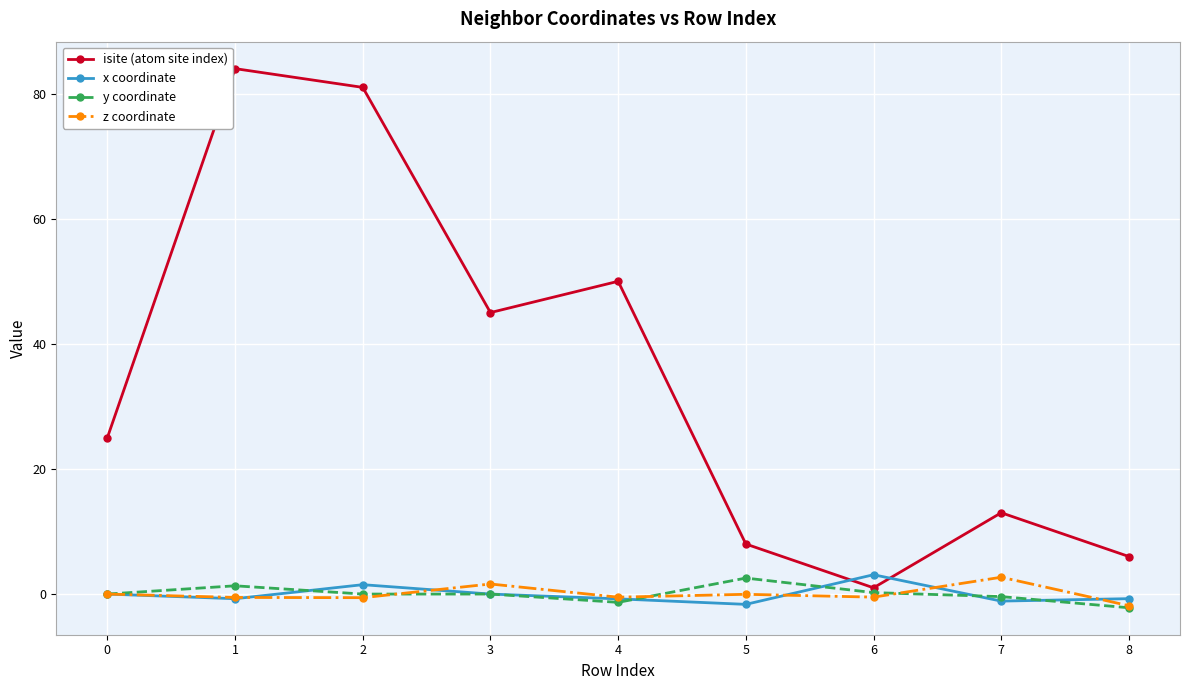

Does the chart have visible grid lines?

Yes